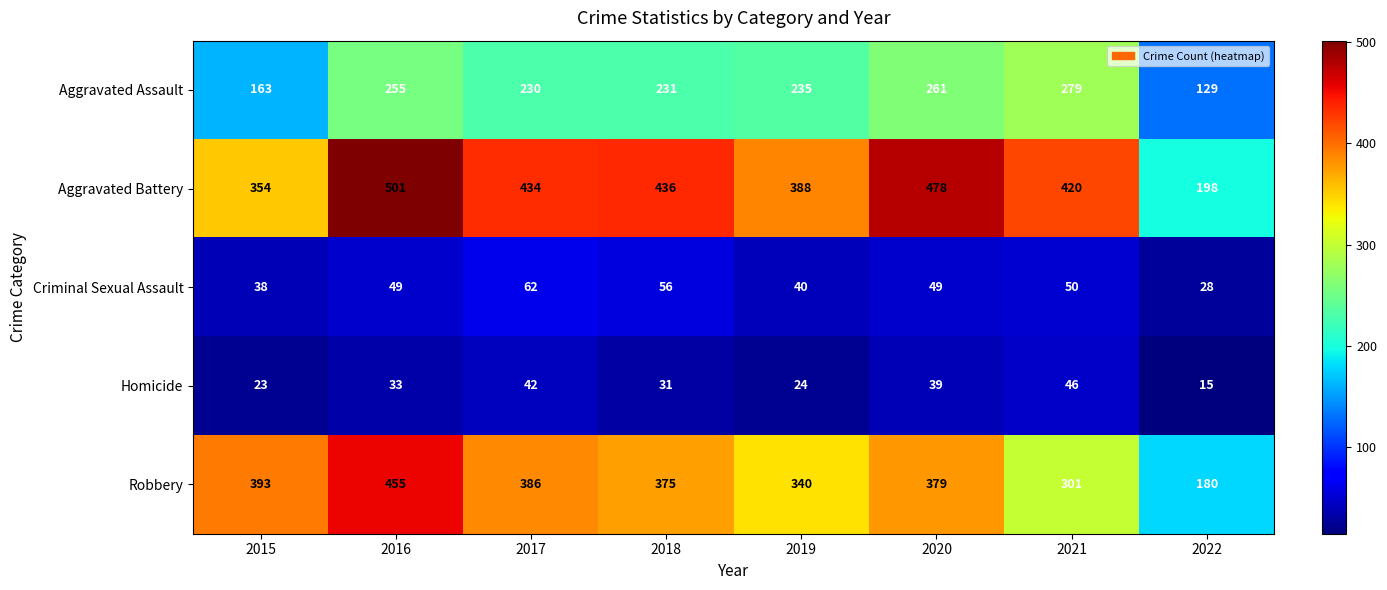

What is the smallest value displayed?

15